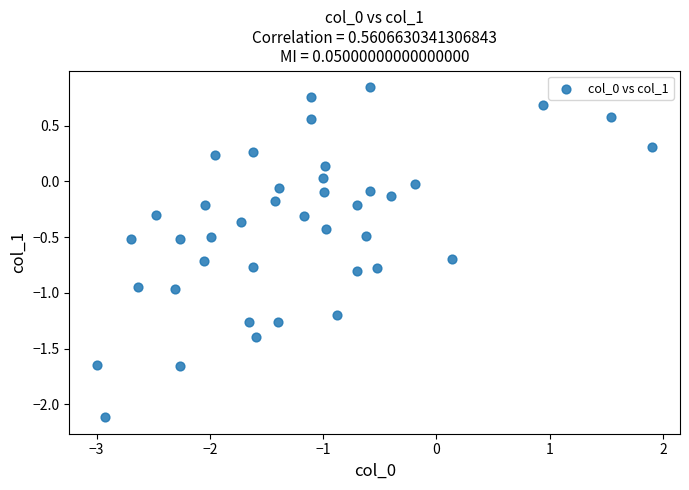

What is the range of X values (max minus min)?

4.9